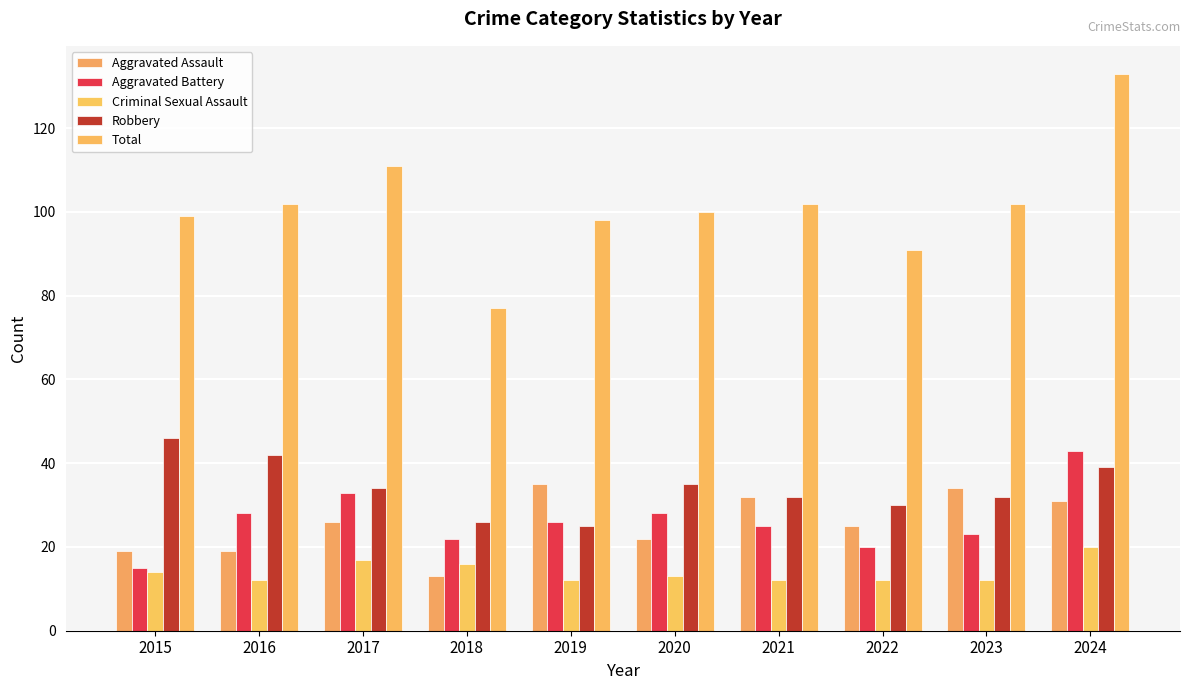

What are all the series names shown in the legend?

Aggravated Assault, Aggravated Battery, Criminal Sexual Assault, Robbery, Total